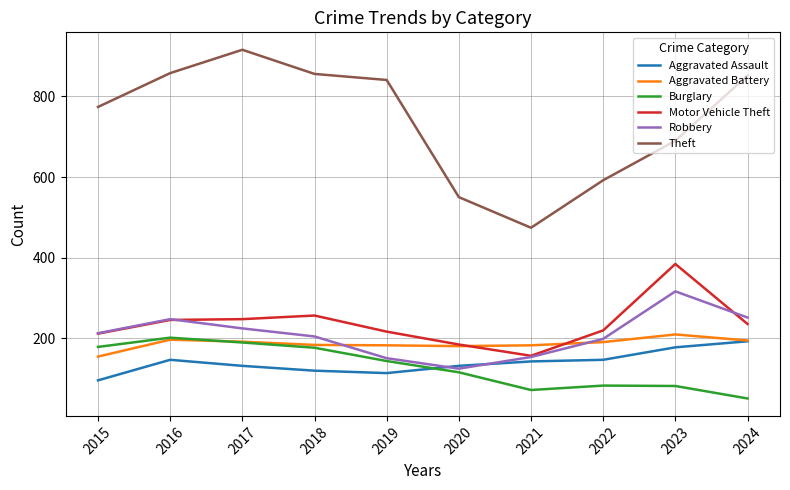

In Burglary, how many points are lower than both neighbors (excluding endpoints)?

1